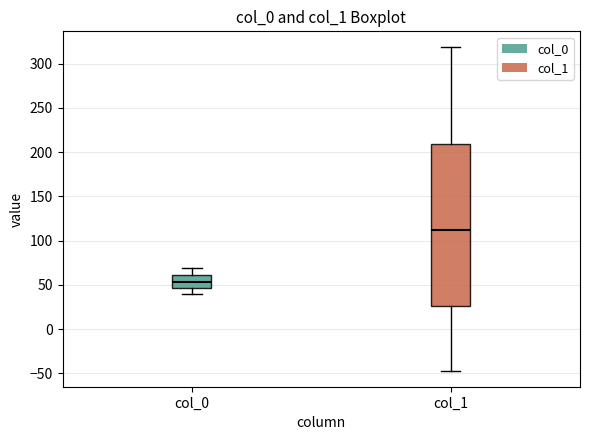

Reading left to right, read every box against the y-axis: the position of its median line, the range the box covers, and the ends of its whiskers. The values are not printed on the chart, so give them approximately, as read against the axis.

col_0: median 55, box 45 to 60, whiskers 40 to 70
col_1: median 110, box 25 to 210, whiskers -45 to 320